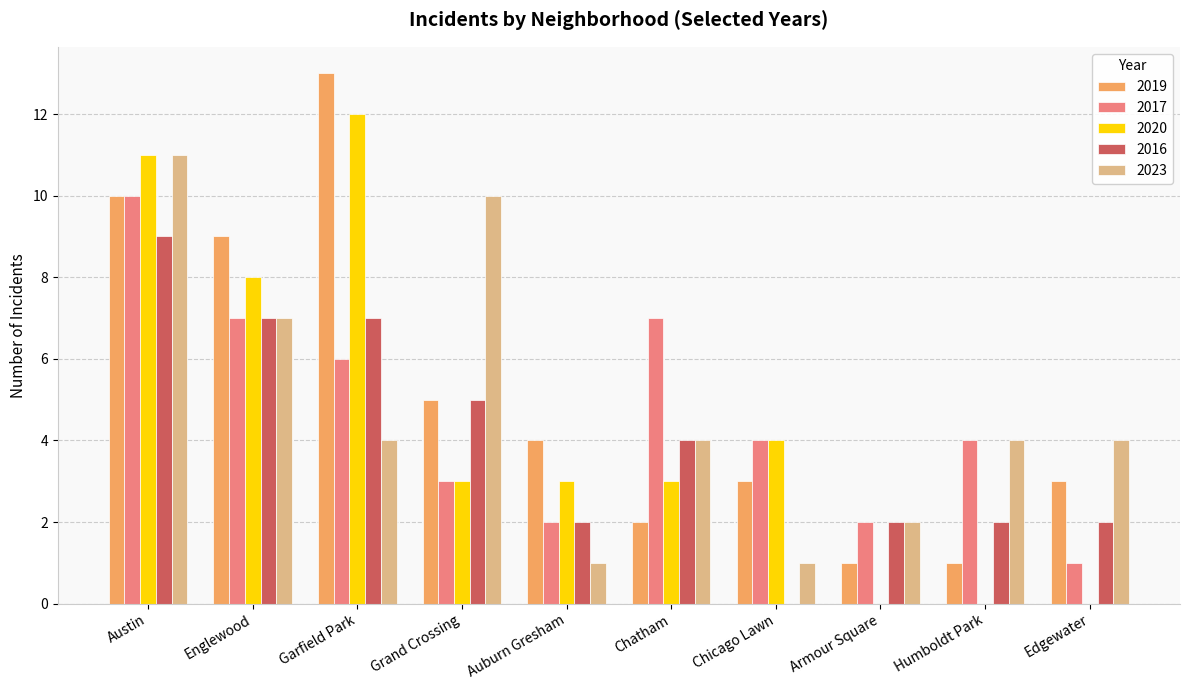

What is the sum of the 2023 values at Edgewater and Englewood?

11